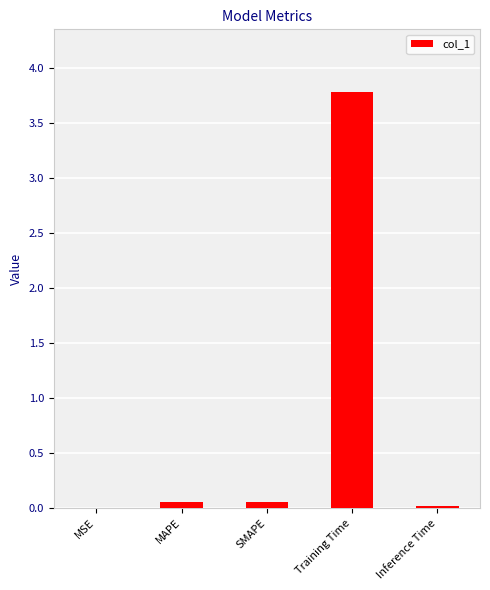

What is the maximum value shown in the chart?

3.8